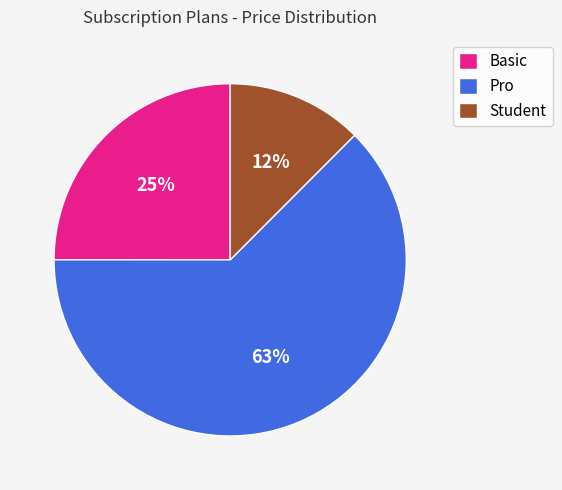

Which category has the biggest portion of the pie?

Pro